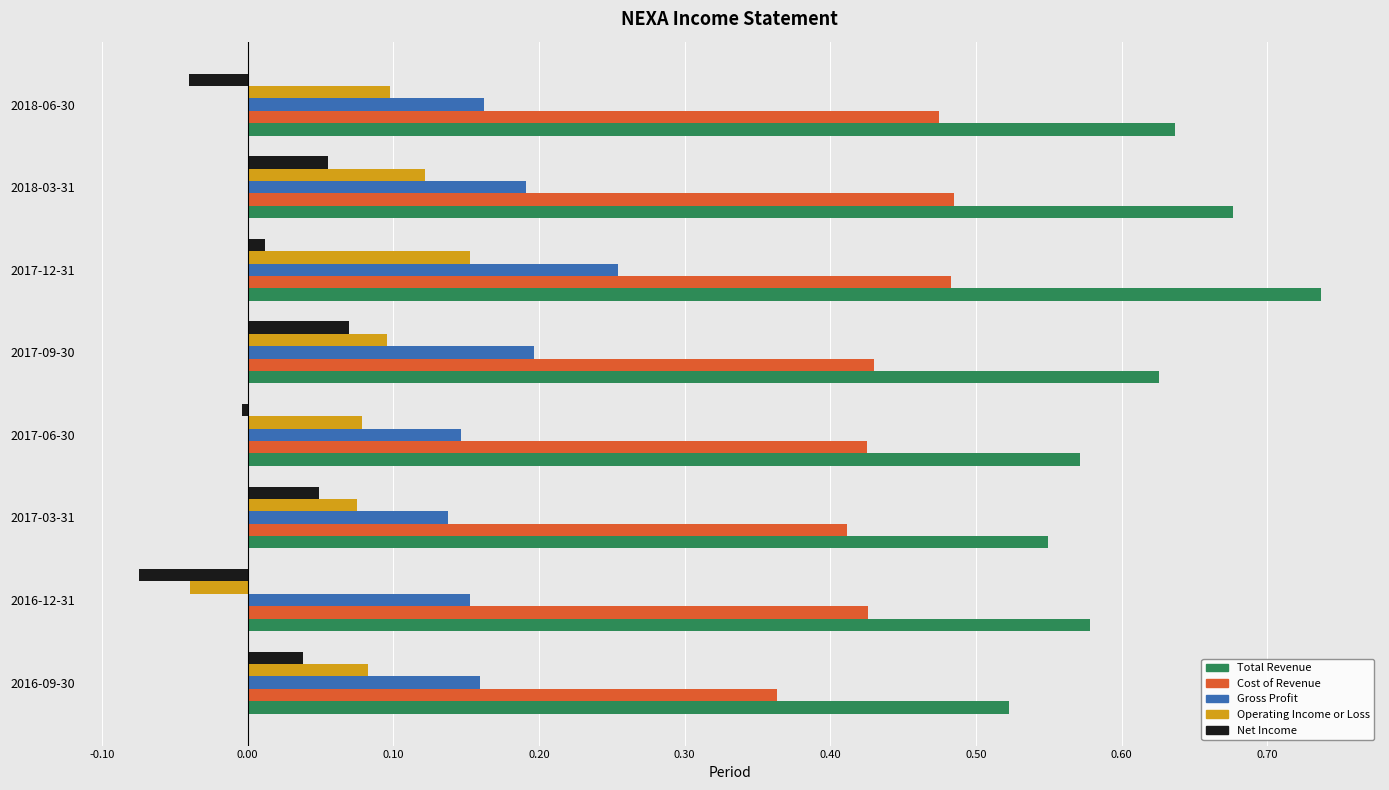

At which category does the chart reach its peak across all series?

2017-12-31